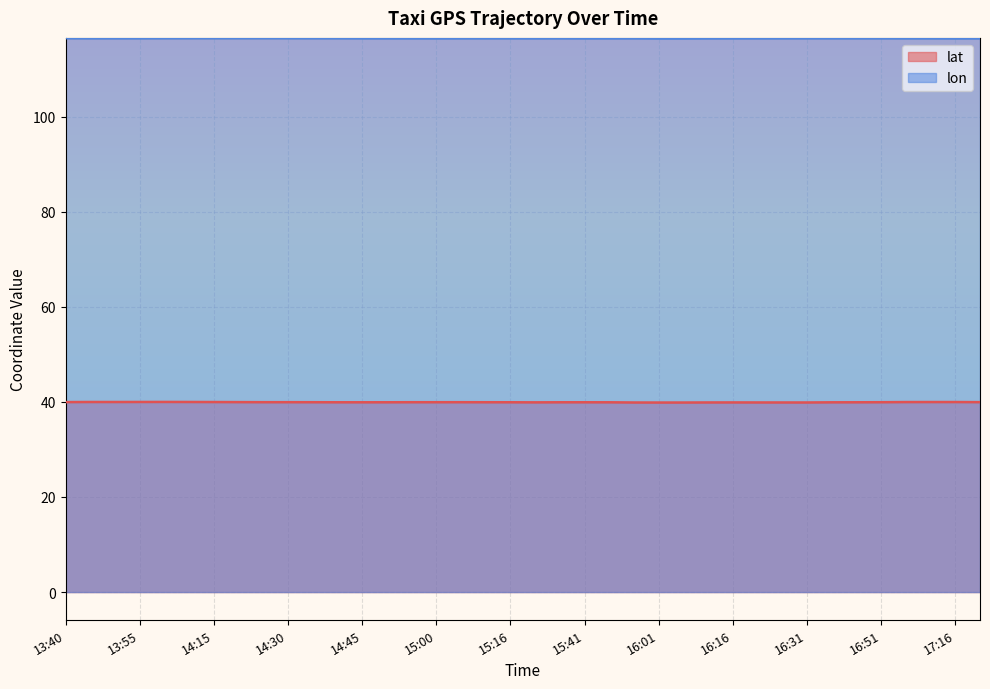

Count the lon values in the range 116 to 117.

38